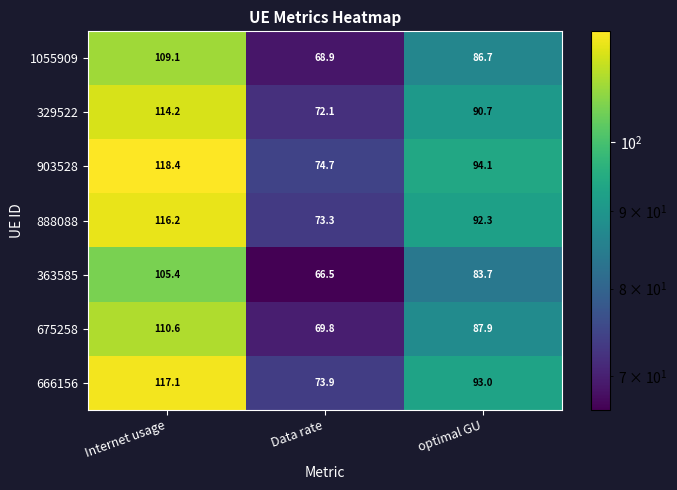

What is the difference between the maximum and minimum values in the 888088 series?

42.9